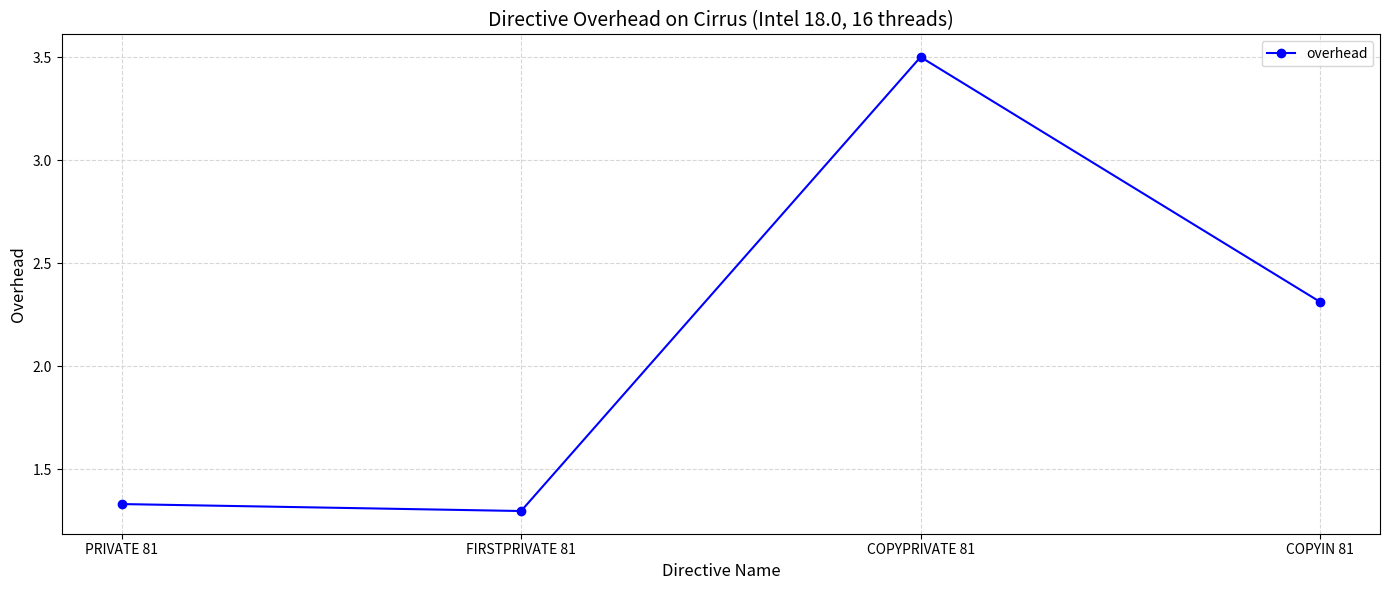

At which category does the chart reach its peak across all series?

COPYPRIVATE 81